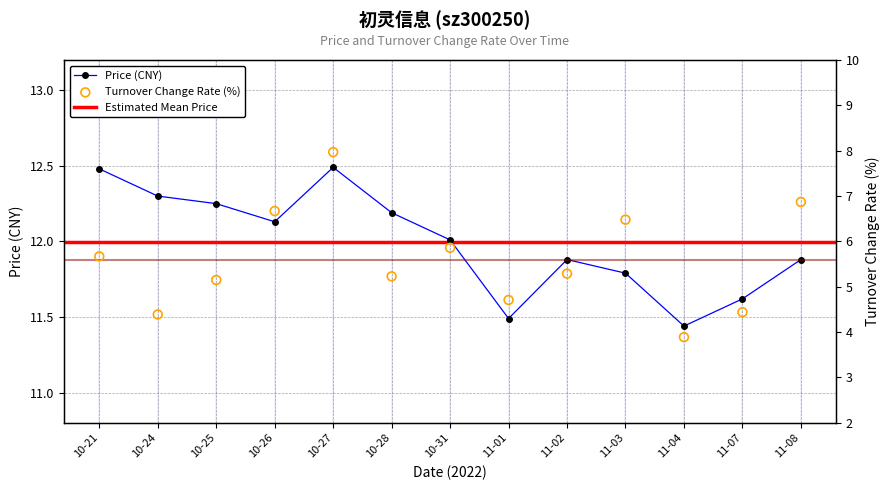

What is the highest value of the Price (CNY) series?

12.5